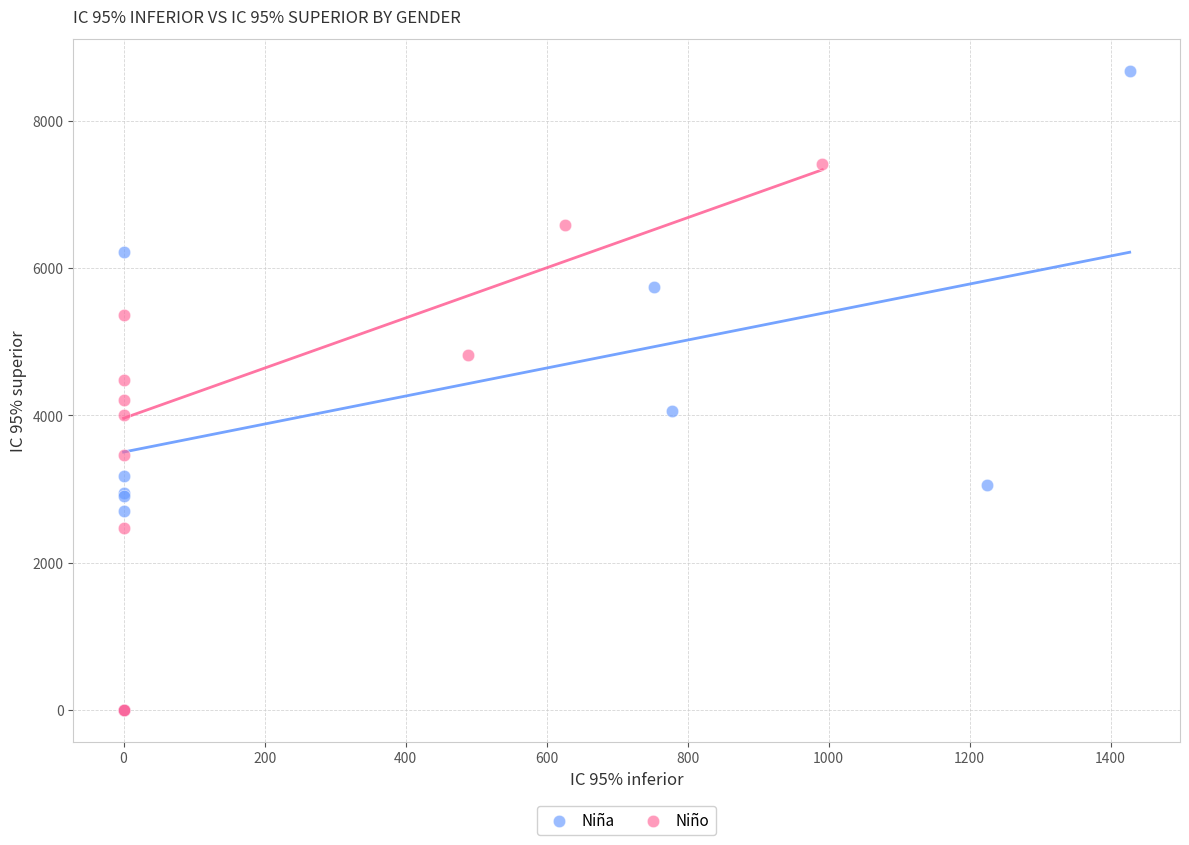

Which series has the widest spread of Y values?

Niña